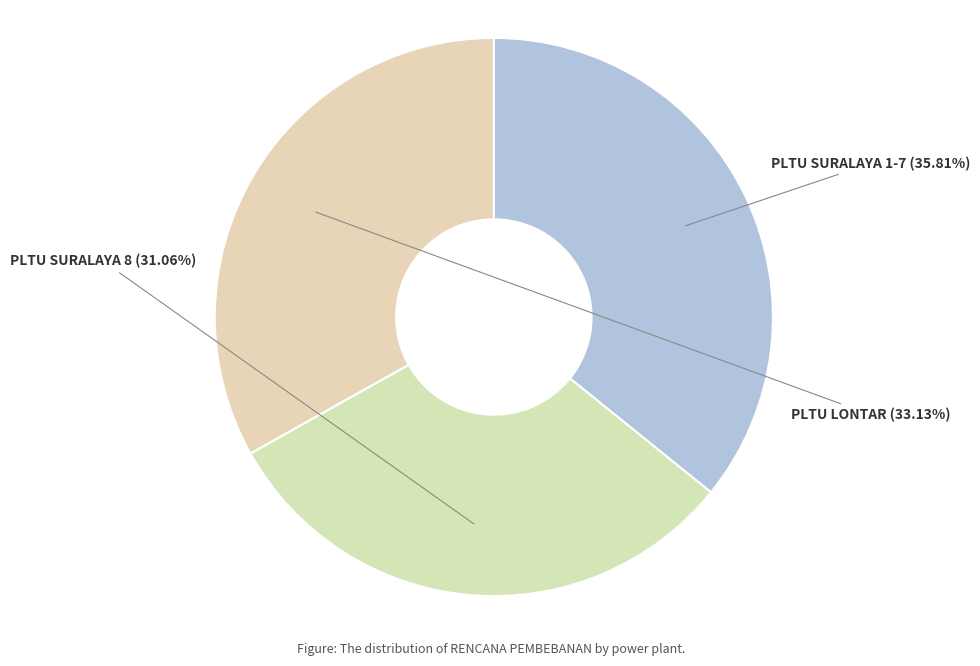

Does PLTU LONTAR represent more than half of the total?

No